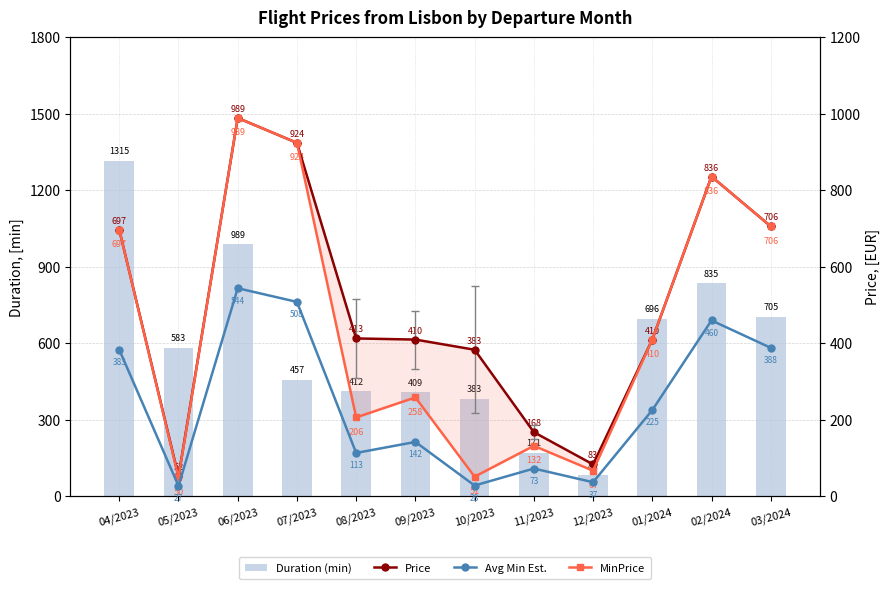

Does the chart contain any negative values?

No